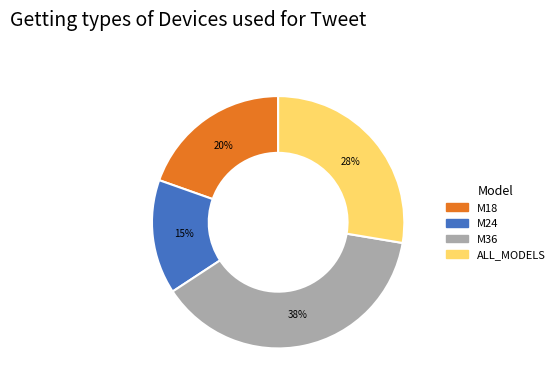

How many segments does this pie chart have?

4